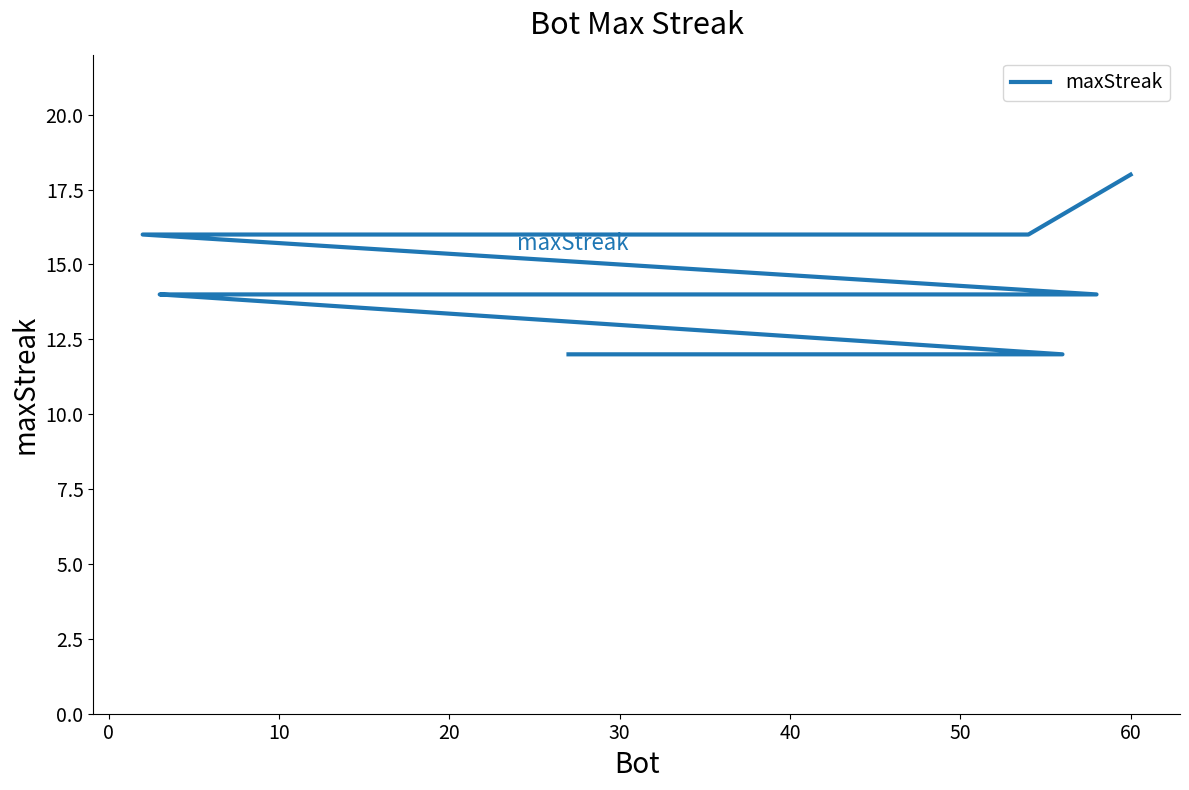

Between 10 and 50, which is larger?

10